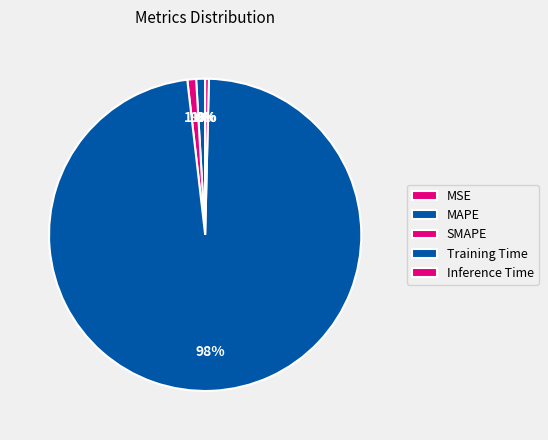

Which slice is the largest?

Training Time